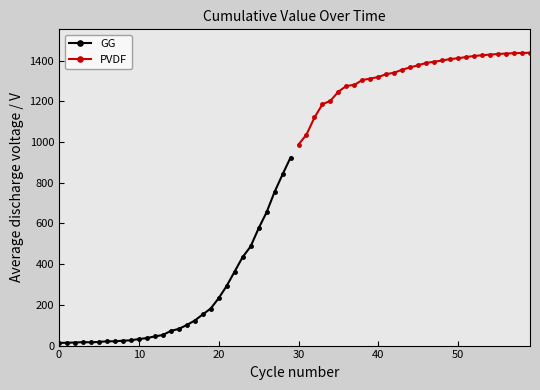

What are all the series names shown in the legend?

GG, PVDF